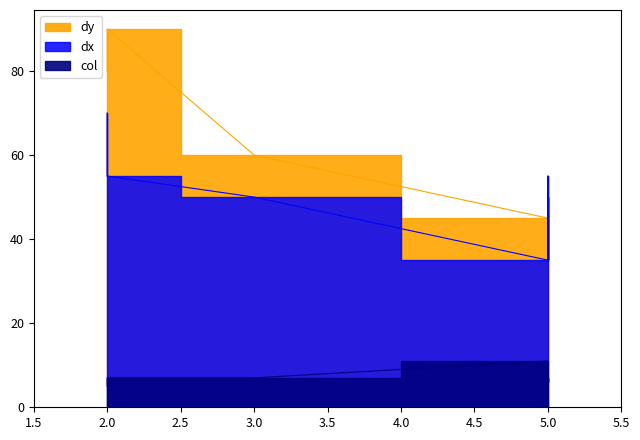

What is the smallest value displayed?

5